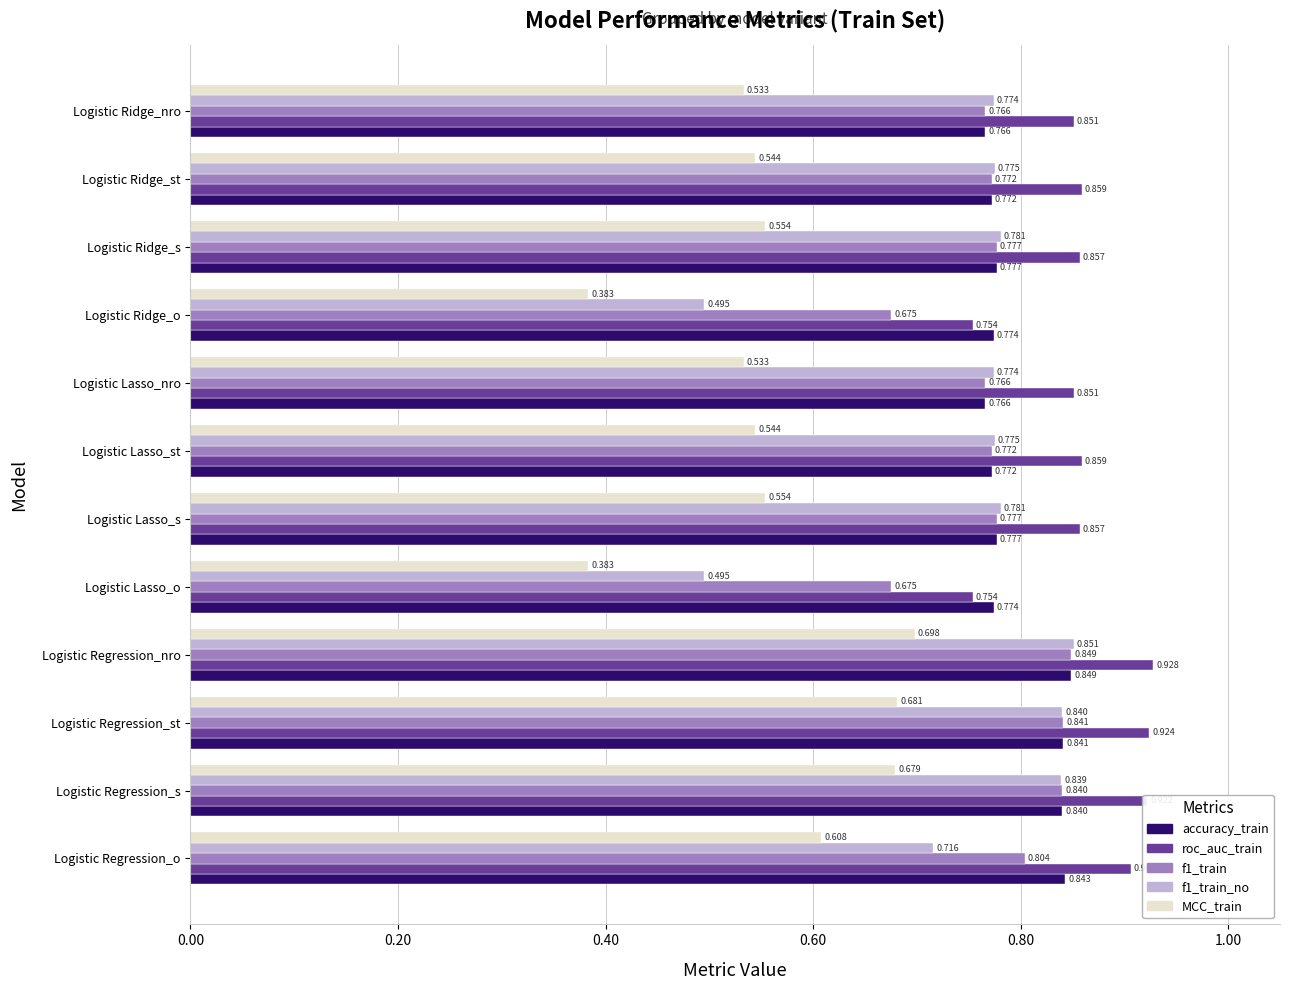

At which category does the chart reach its peak across all series?

Logistic Regression_nro